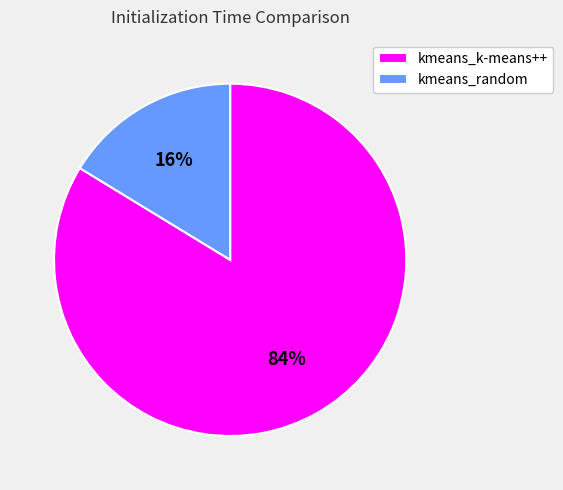

Which slice is the smallest?

kmeans_random